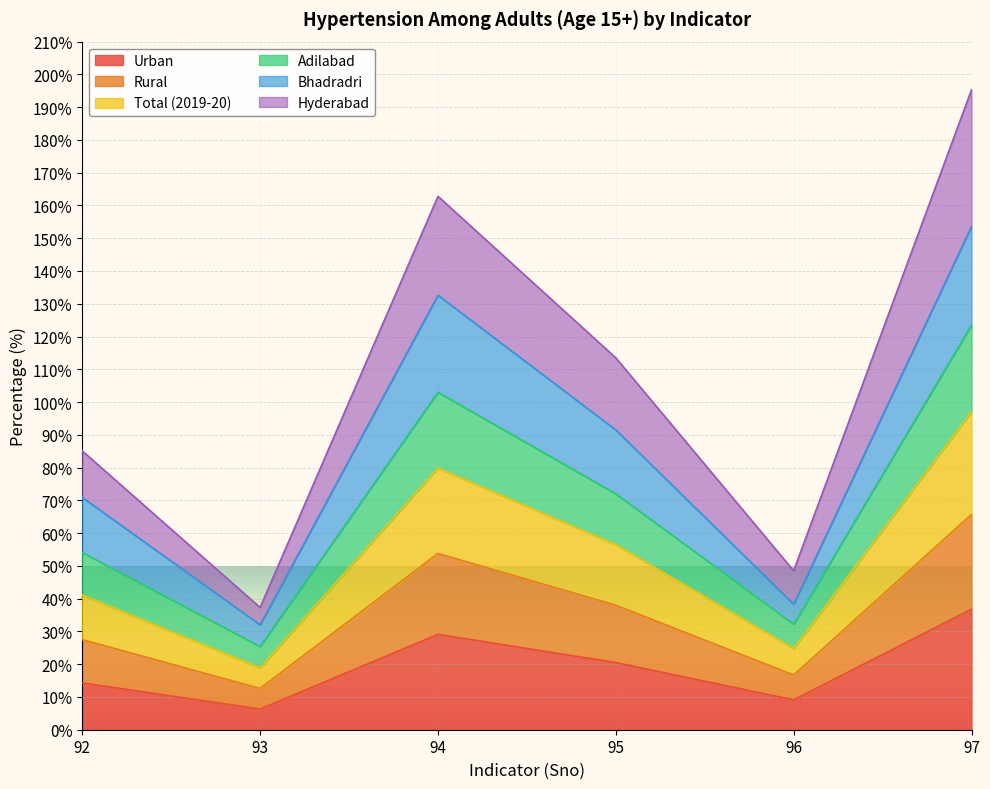

True or false: Adilabad has more than 2 points higher than both neighbors.

False